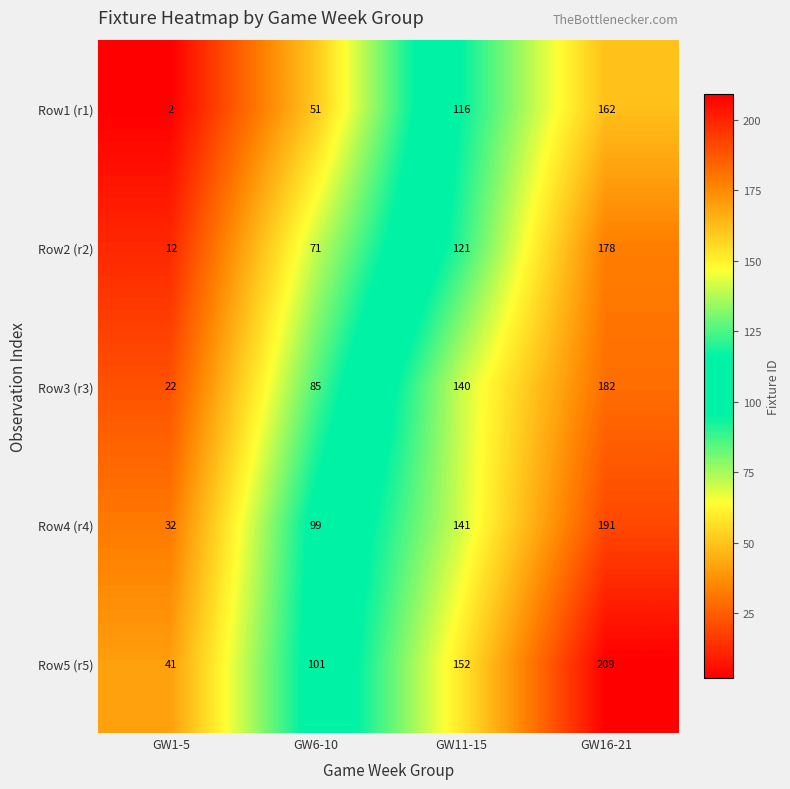

What value does the Row4 (r4) series have at GW16-21, to the nearest 10?

190